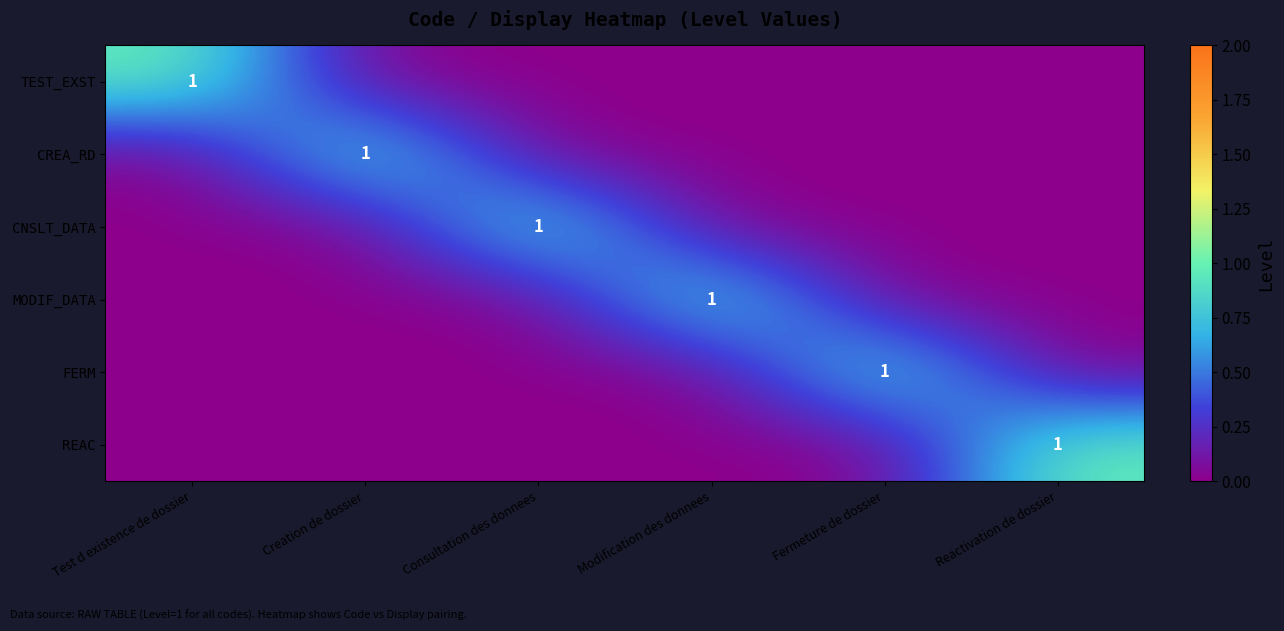

The value of CNSLT_DATA at Consultation des donnees is 1. True or false?

True